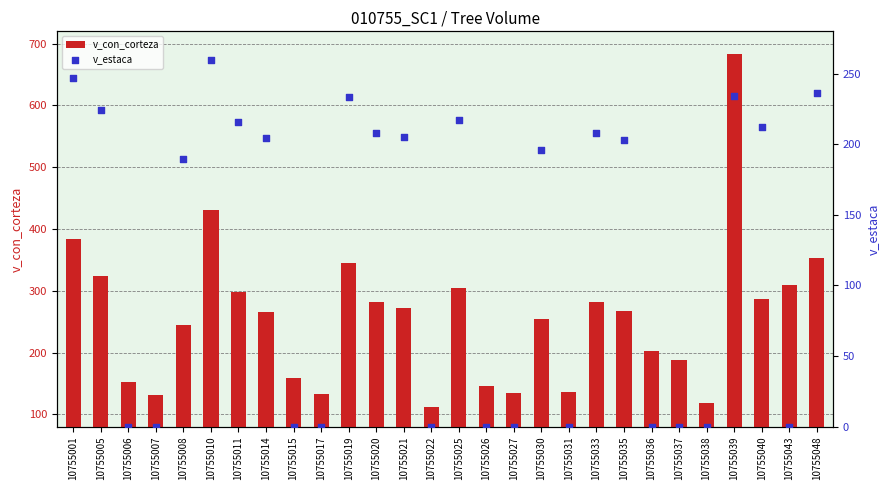

What are all the series names shown in the legend?

v_con_corteza, v_estaca